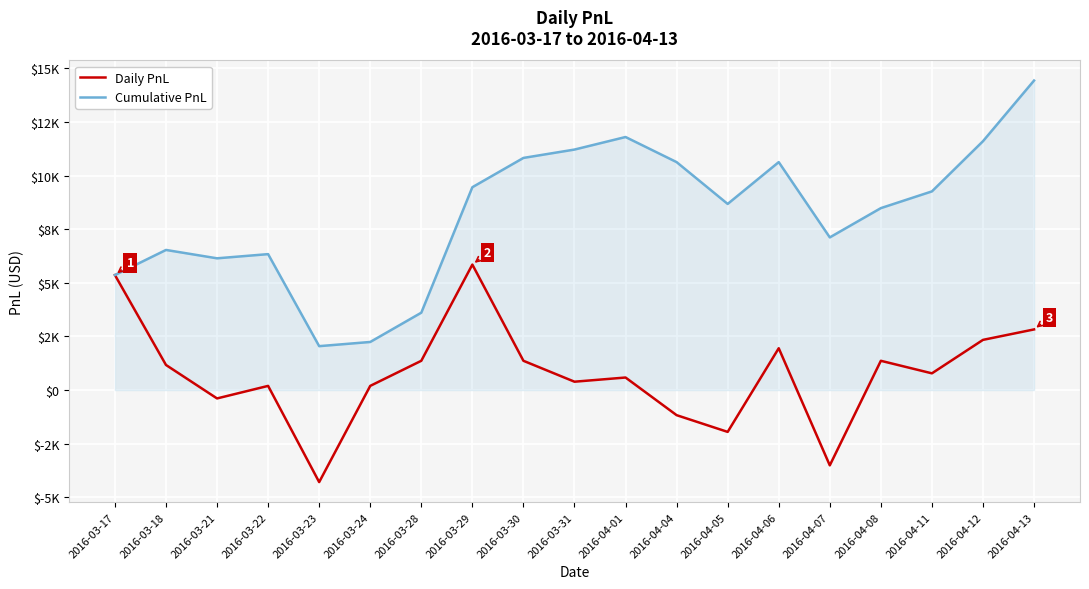

What are all the series names shown in the legend?

Daily PnL, Cumulative PnL